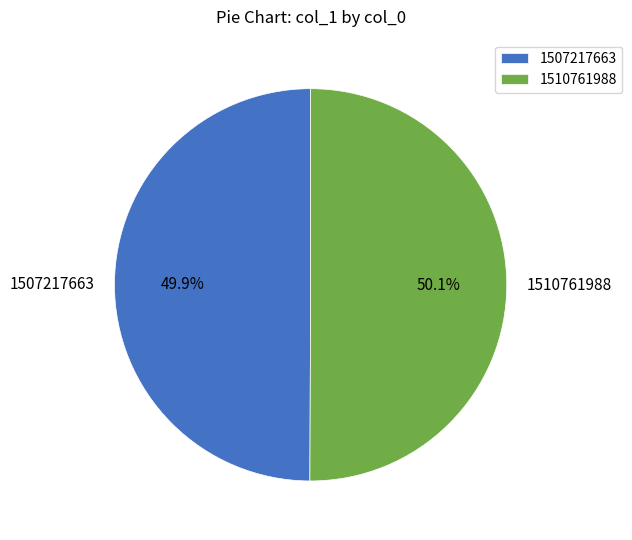

Is there any slice that represents more than half of the pie?

Yes